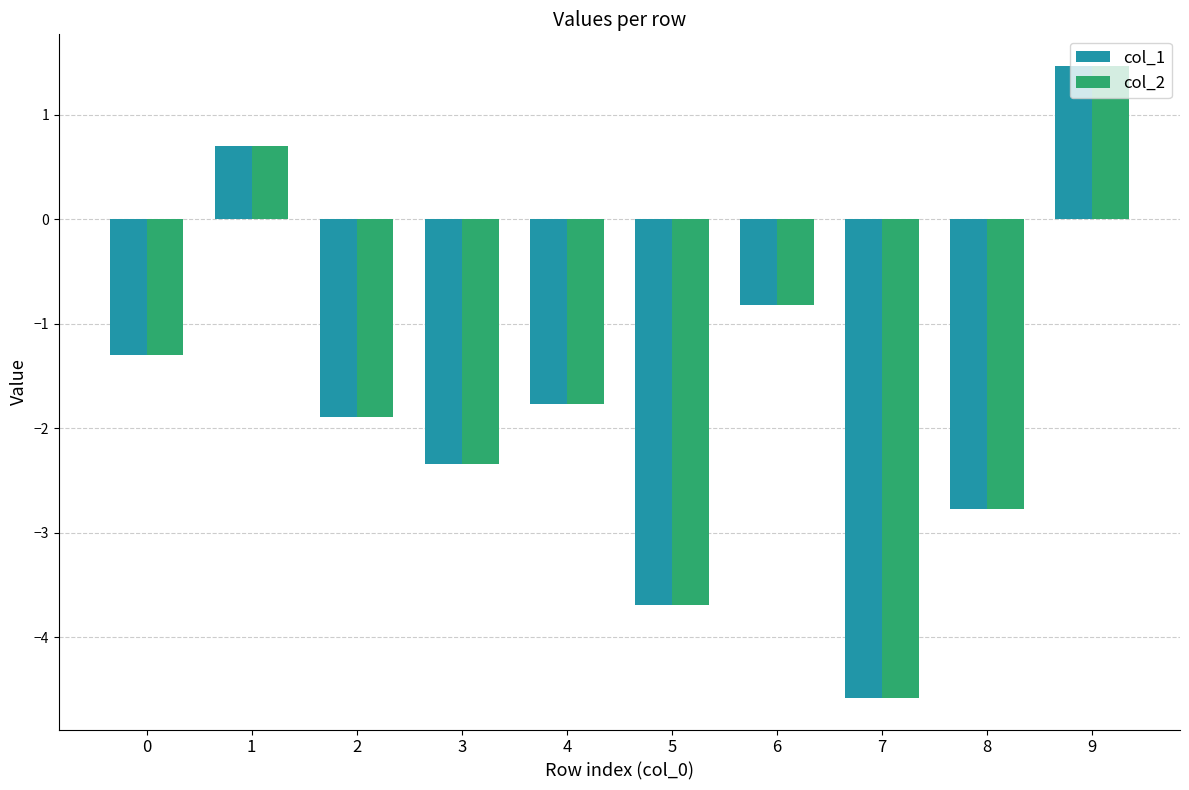

At which label does col_2 first exceed -1?

1